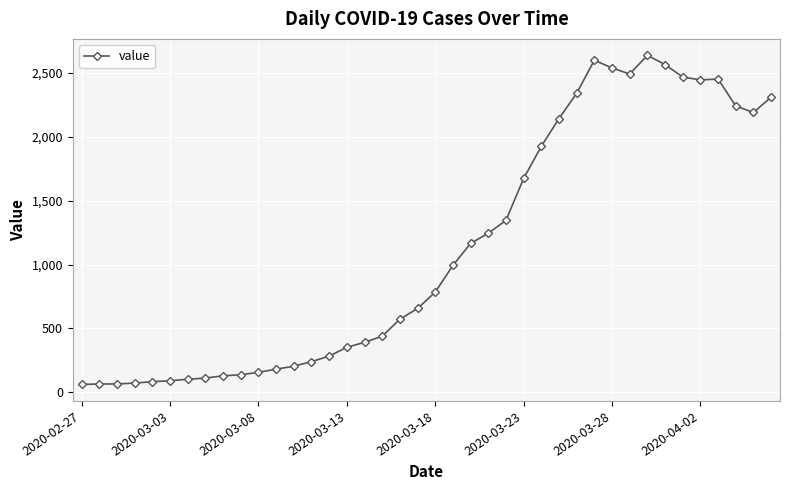

True or false: the data has more than 0 interior local peaks.

True